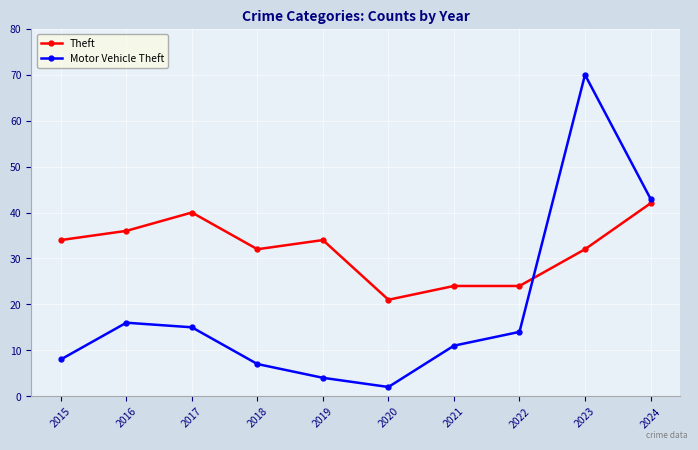

What is the difference between the highest and lowest values at 2016?

20